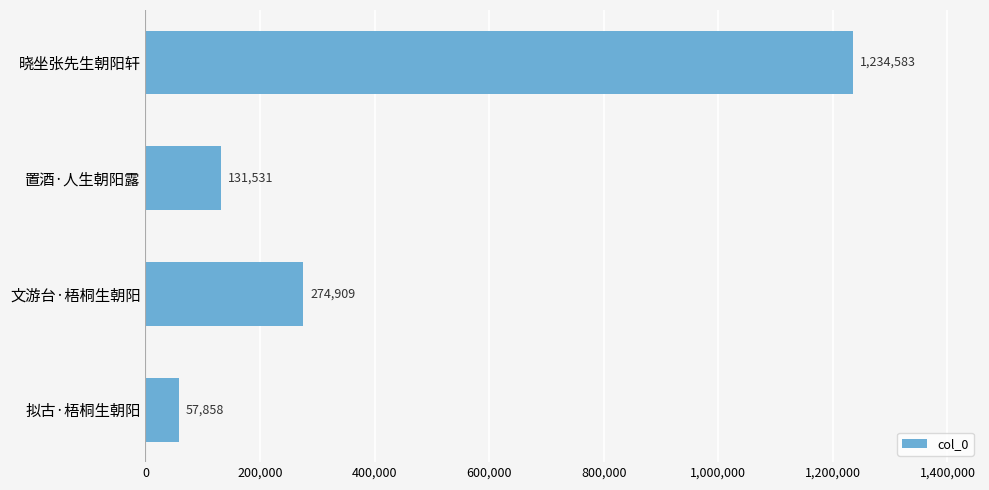

How many distinct data groups are displayed?

1